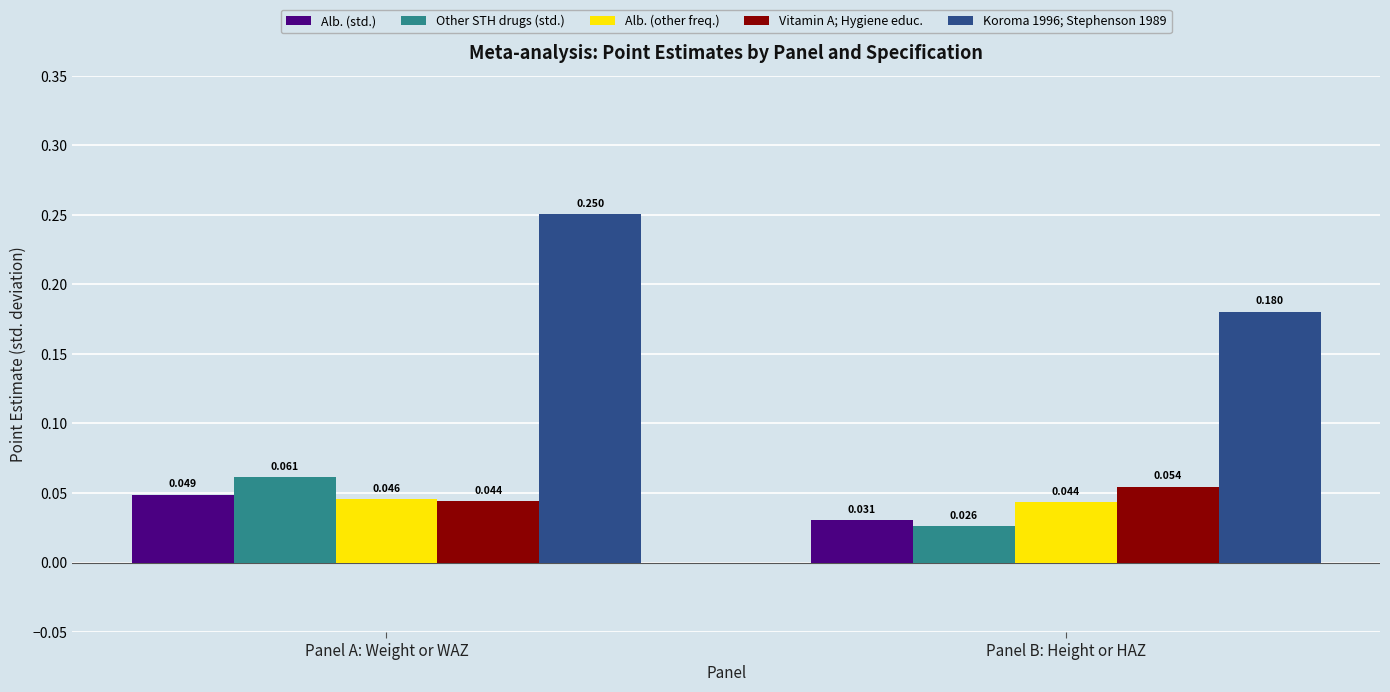

Is it true that Alb. (other freq.) equals 0.1 at Panel B: Height or HAZ?

False